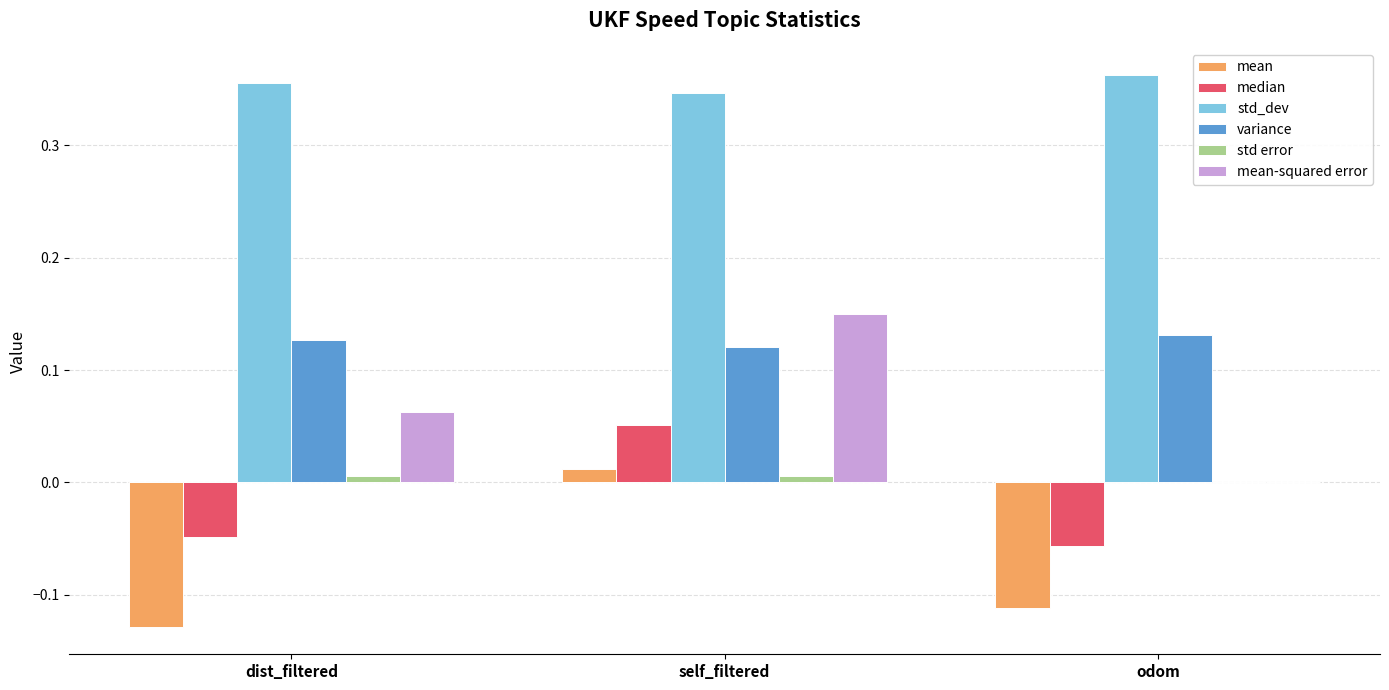

Which series changed the most between dist_filtered and self_filtered?

mean